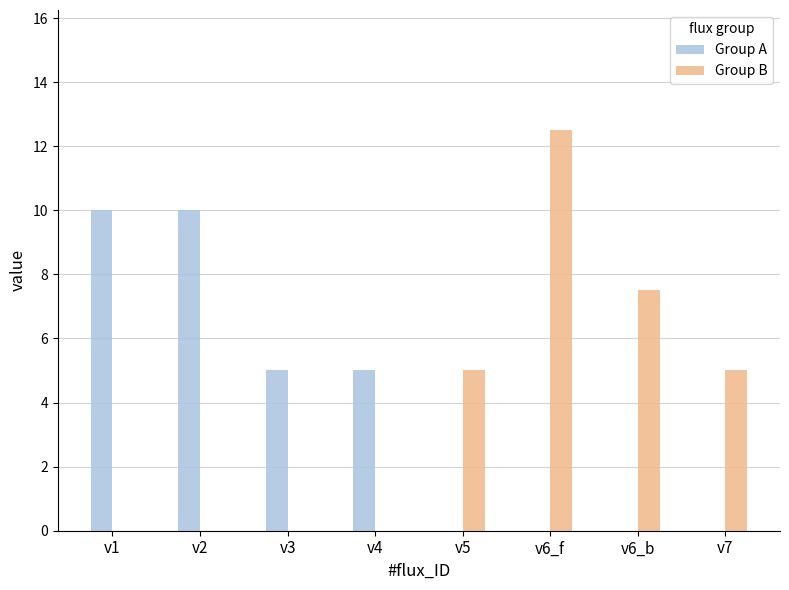

Reading right to left, transcribe all the data shown in this chart.

Group A: 5.0	5.0	10.0	10.0
Group B: 5.0	7.5	12.5	5.0